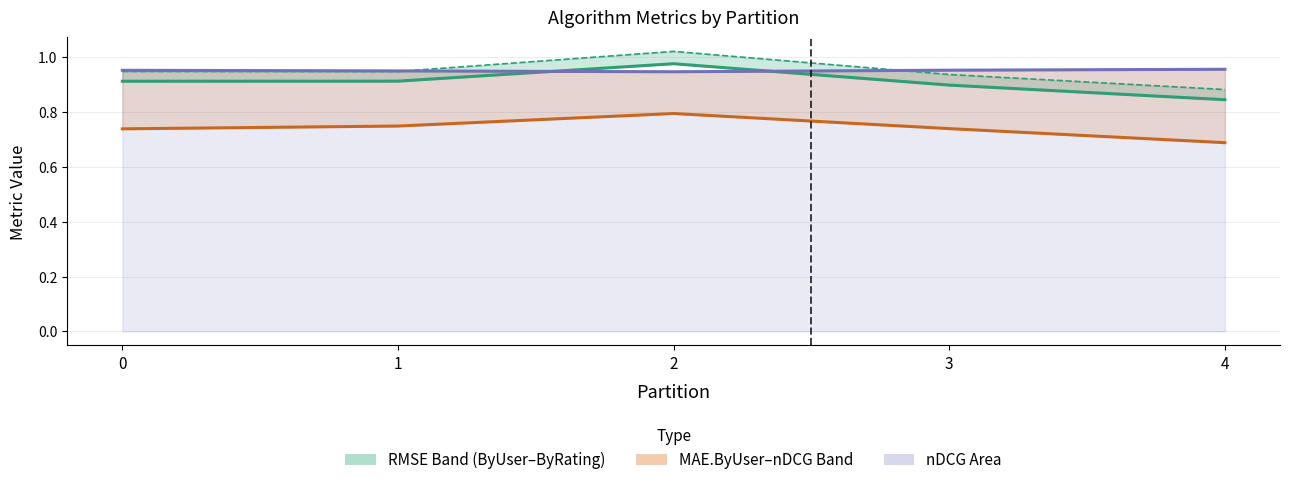

How many data points does each series have?

5